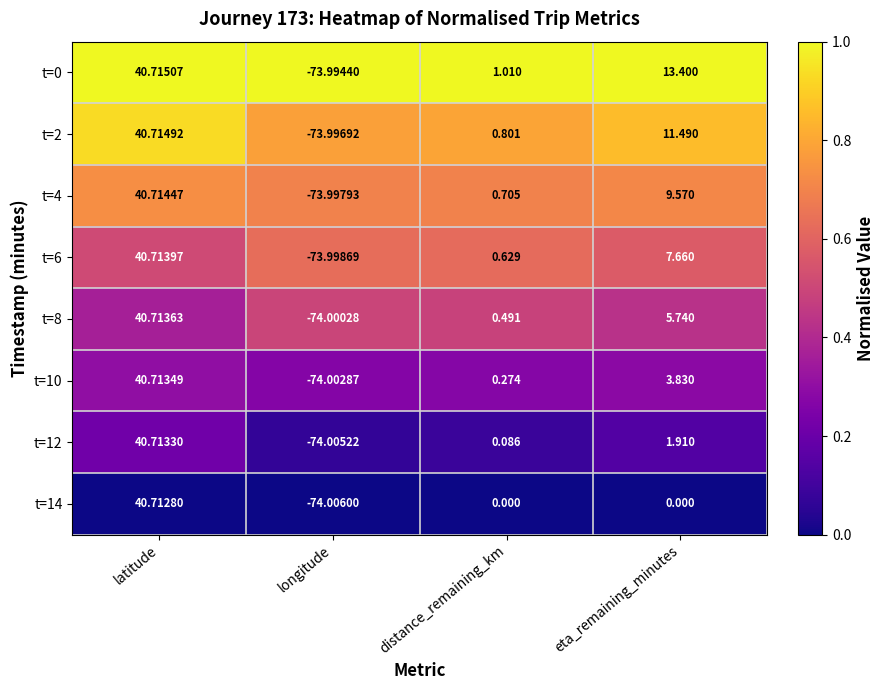

What is the maximum value shown in the chart?

40.7